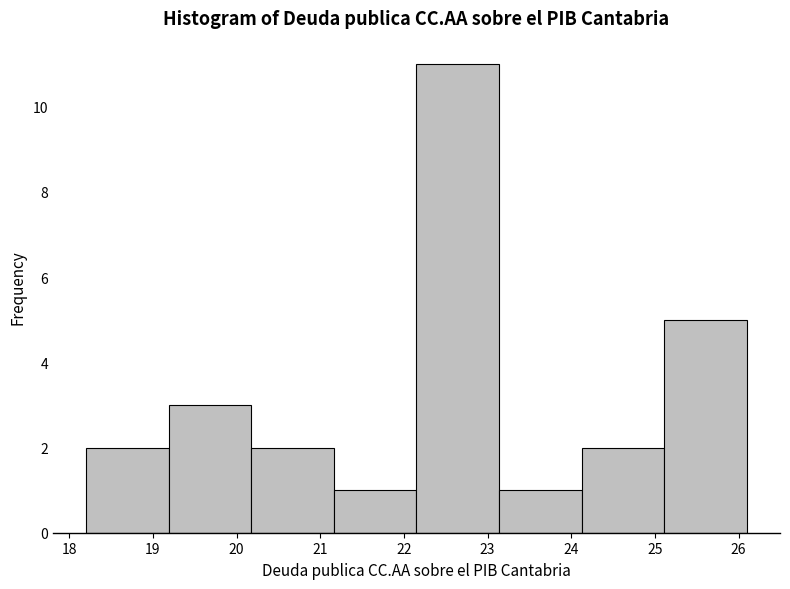

Which range on the x-axis has the tallest bar?

22.2 to 23.1